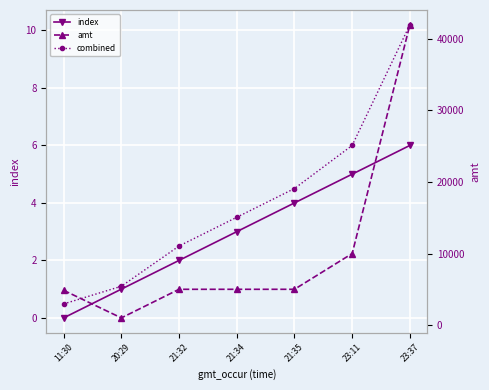

Count the number of categories in the chart.

7